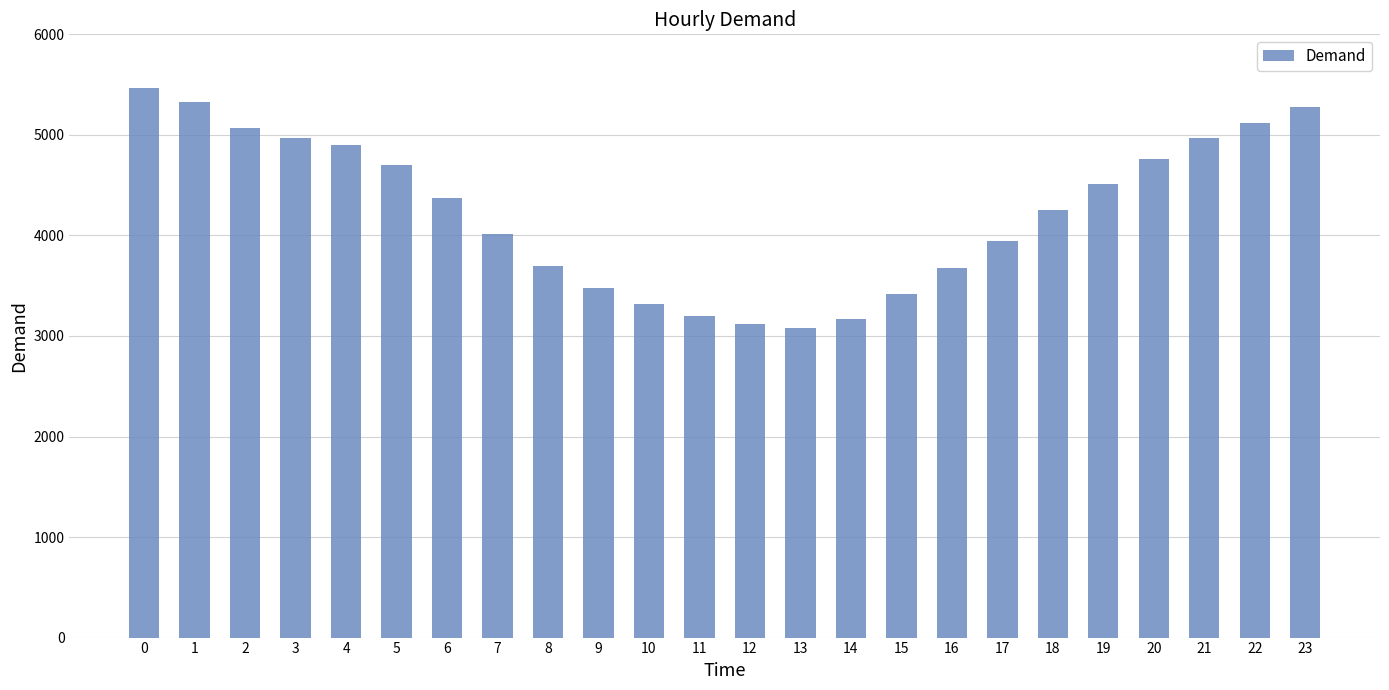

What is the greatest value displayed?

5465